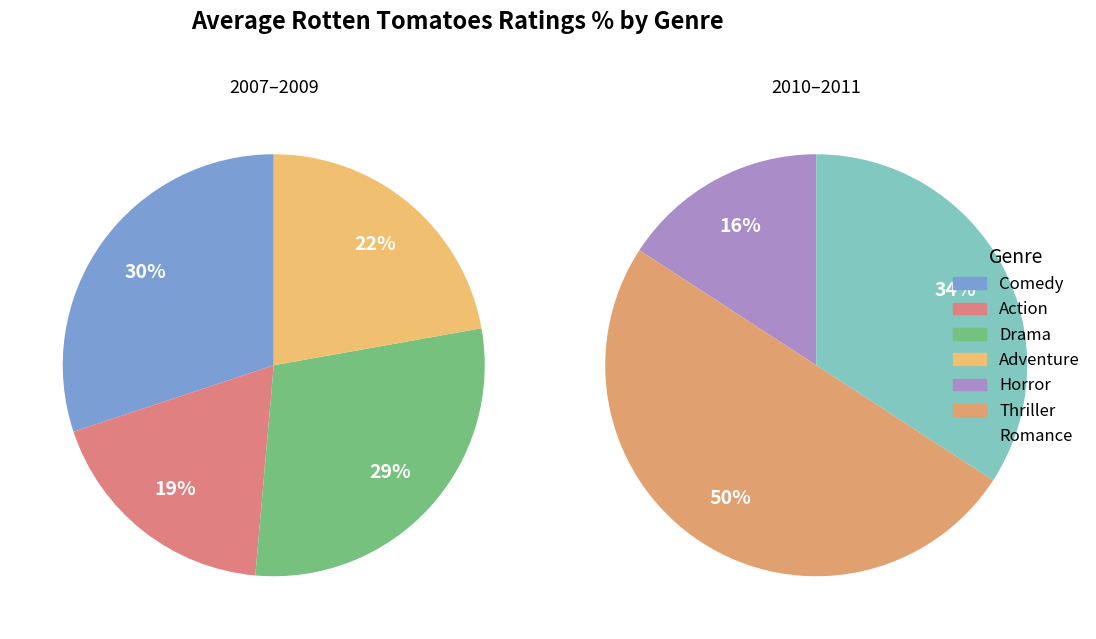

Is there a majority slice in this chart?

No